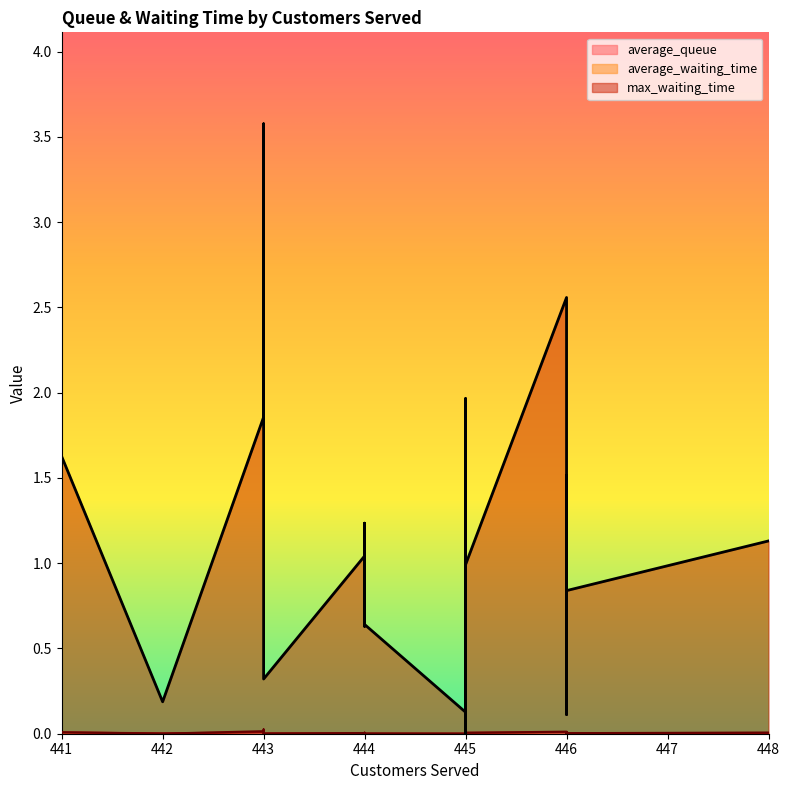

At which label is average_waiting_time closest to 0?

445